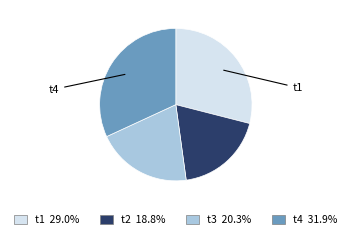

Is there any slice that represents more than half of the pie?

No